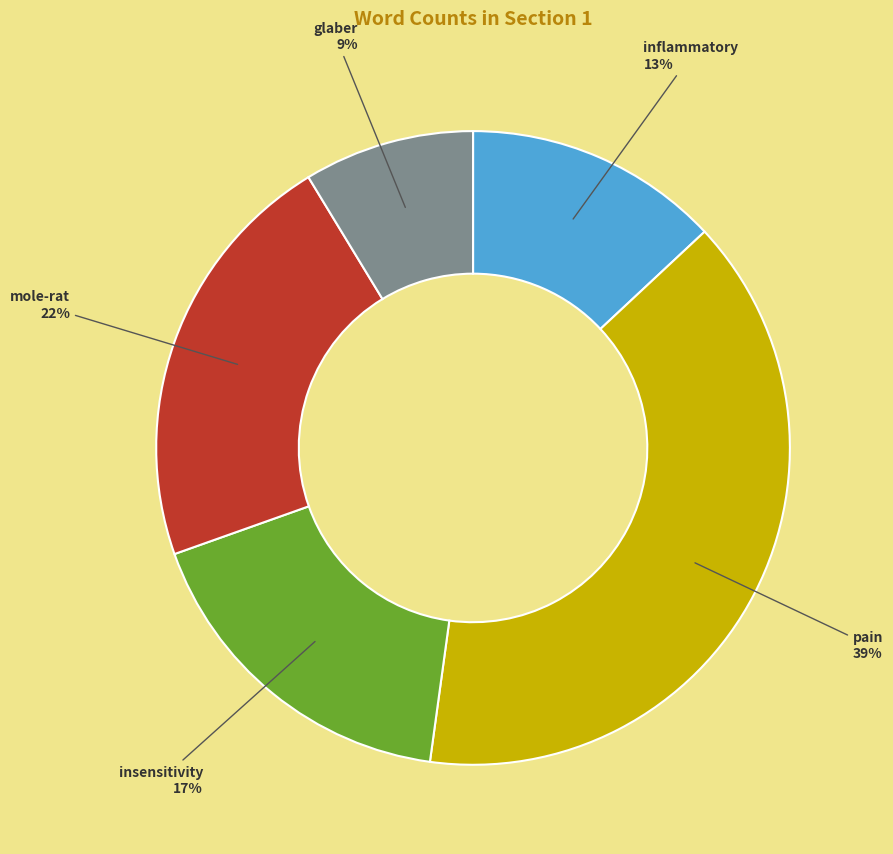

Which category has the biggest portion of the pie?

pain